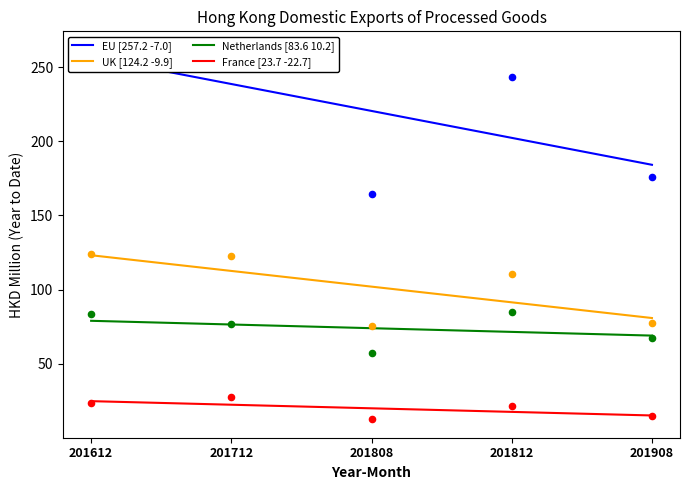

At which category is the sum across all series the highest?

201612